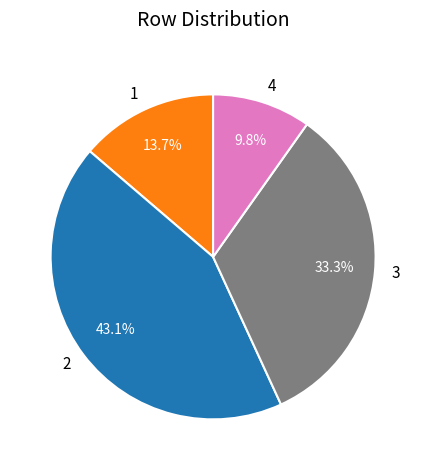

Count the number of slices in the pie.

4